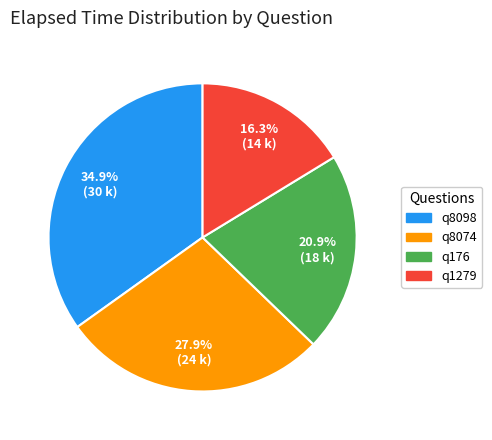

To the nearest percent, what is the difference between the largest and smallest slice percentages?

19%